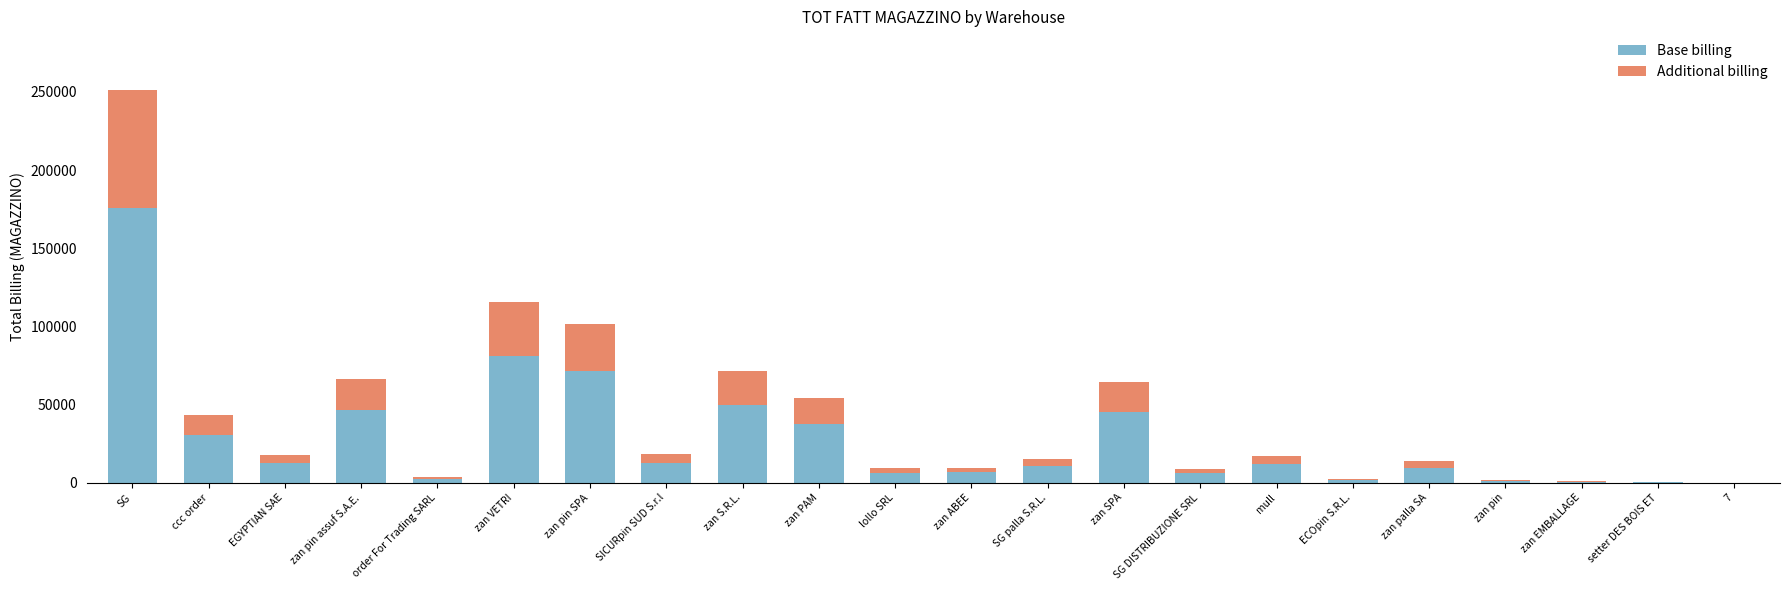

Is it true that Base billing equals 49966.0 at zan S.R.L.?

True